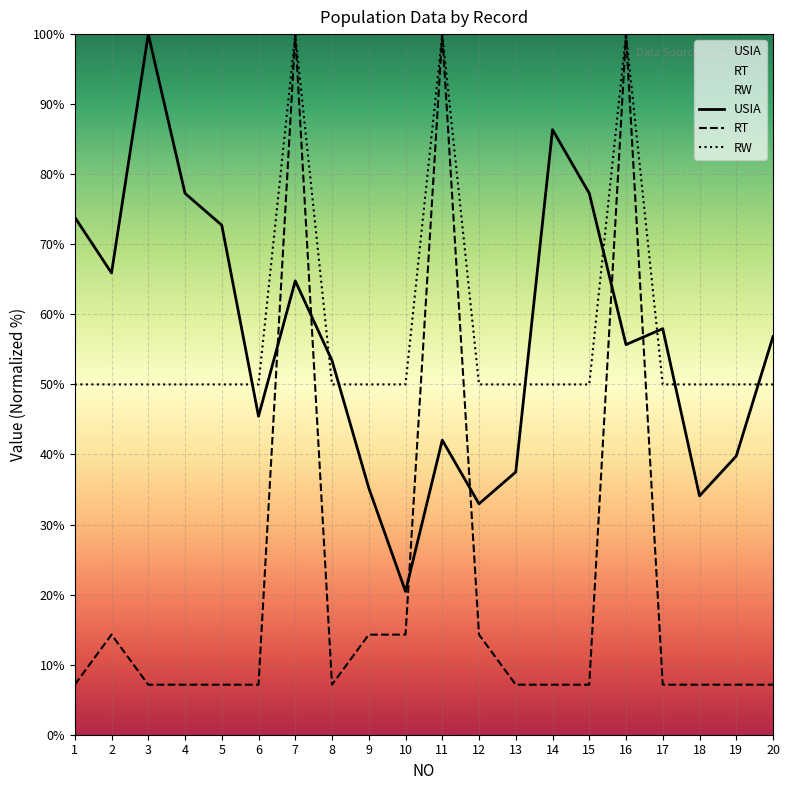

How many distinct data groups are displayed?

3